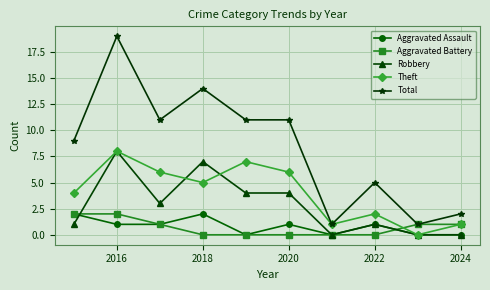

At how many categories does at least one series exceed 10?

5